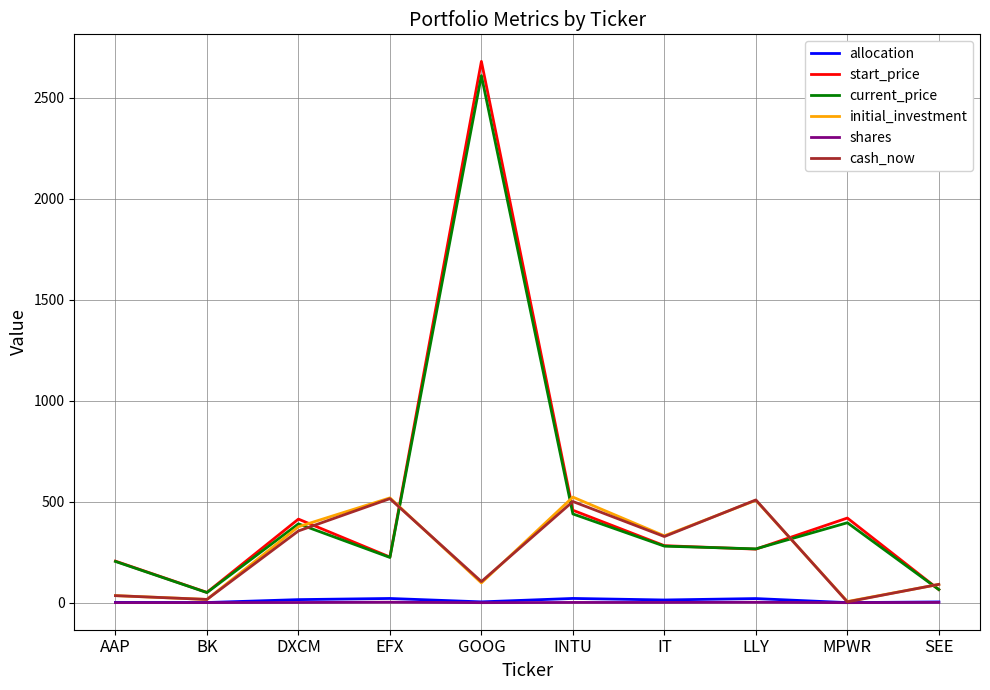

In cash_now, how many points are lower than both neighbors (excluding endpoints)?

4